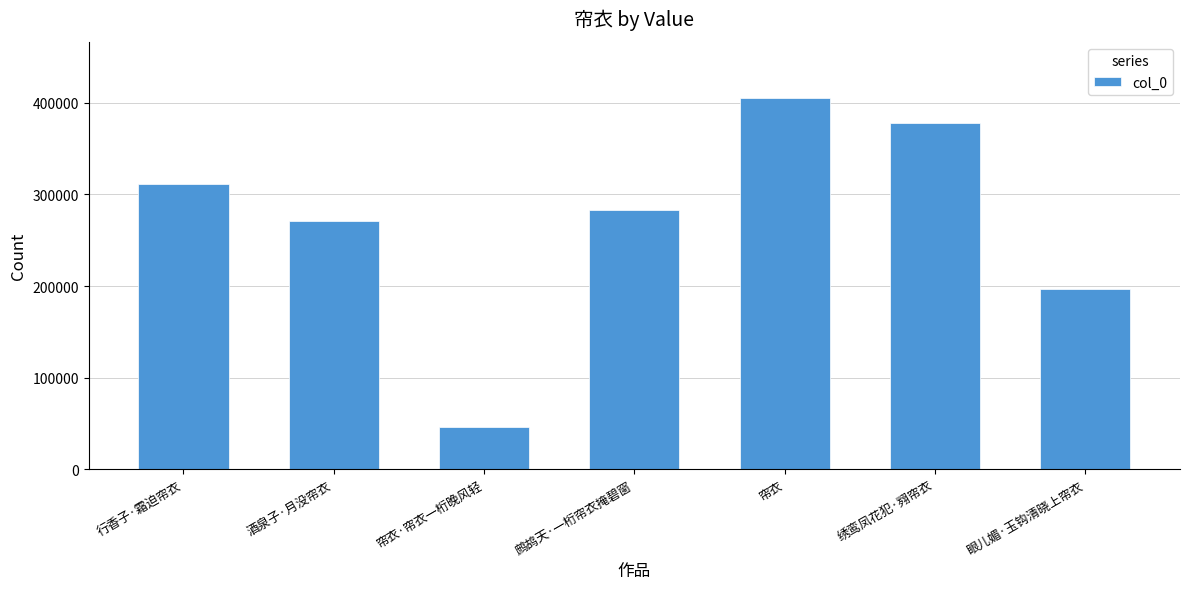

The chart shows a value of 282600 at 鹧鸪天·一桁帘衣掩碧窗. True or false?

True